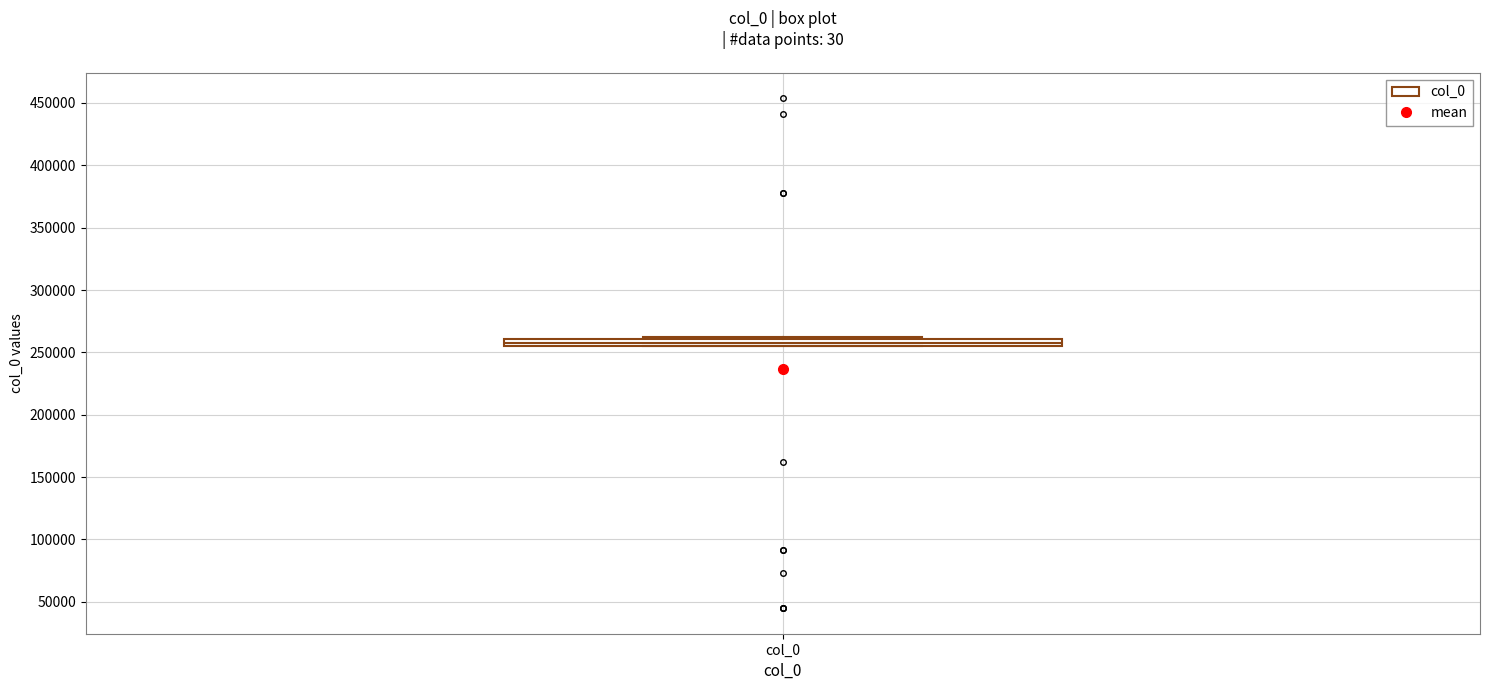

Where is the upper edge of the box for col_0 on the y-axis? The values are not printed on the chart, so give them approximately, as read against the axis.

260000